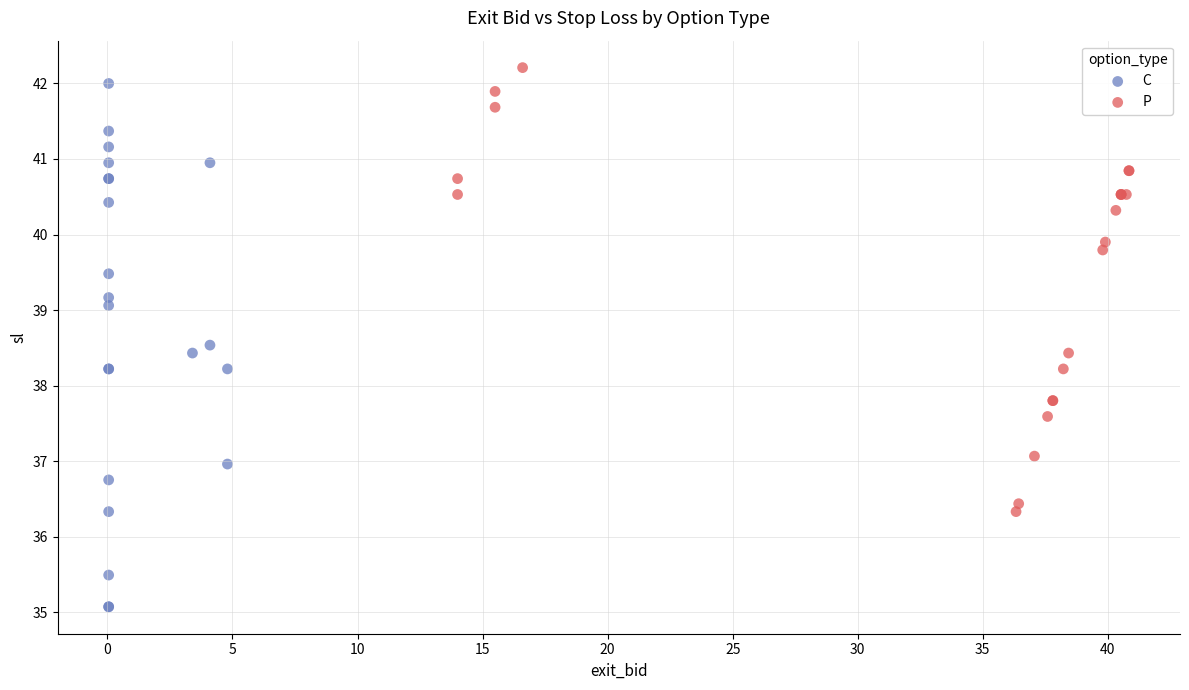

Which series reaches the minimum Y coordinate?

C